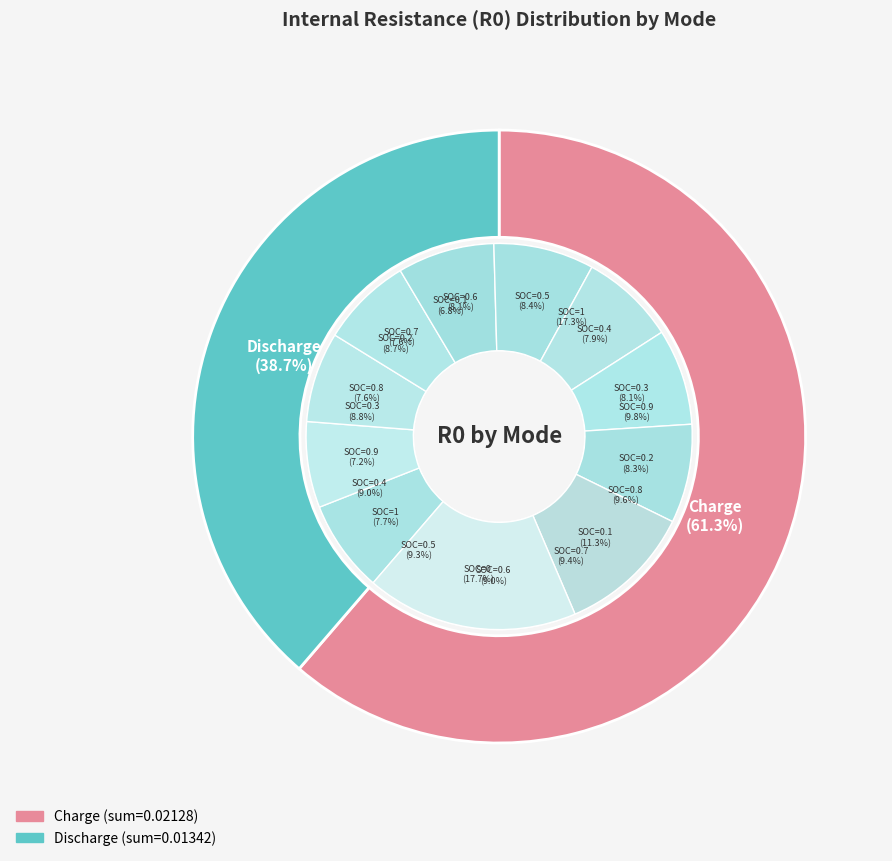

What percentage do Charge and Discharge together represent?

100.0%